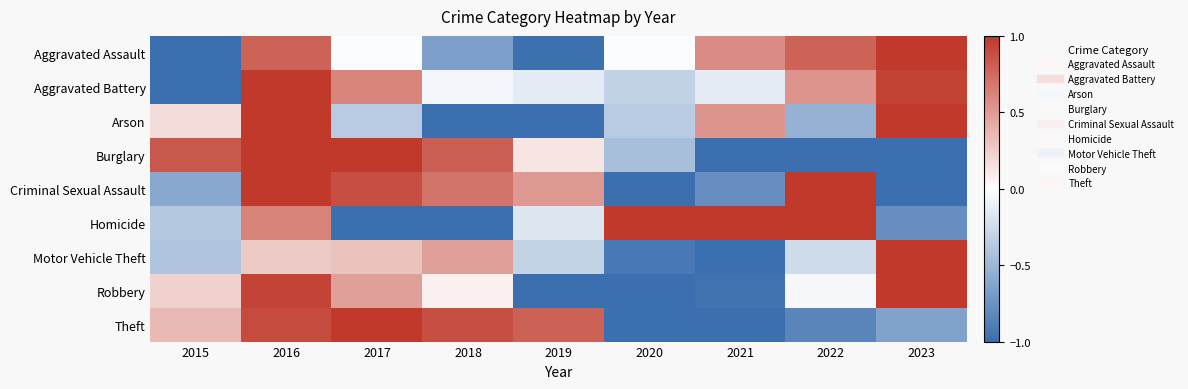

How many data points does each series have?

9